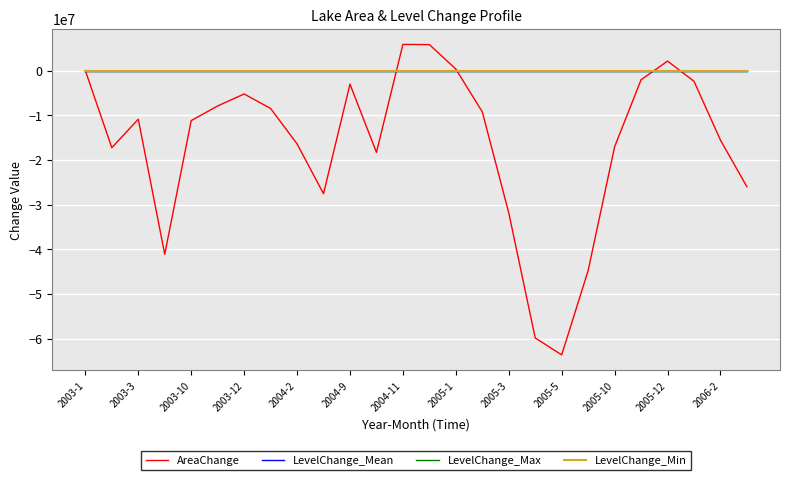

How many distinct data groups are displayed?

4